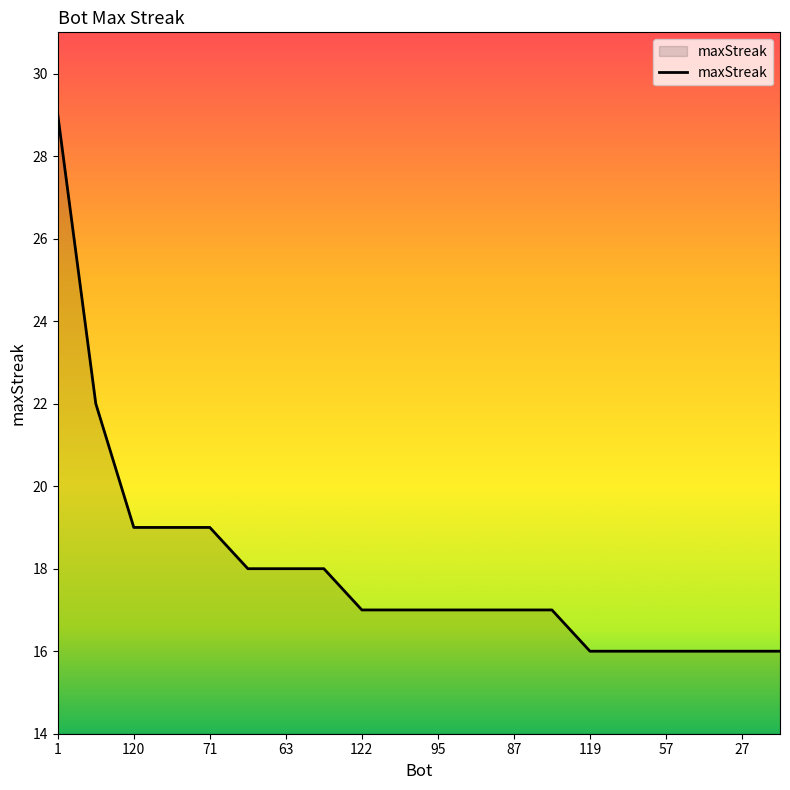

What is the smallest value displayed?

16